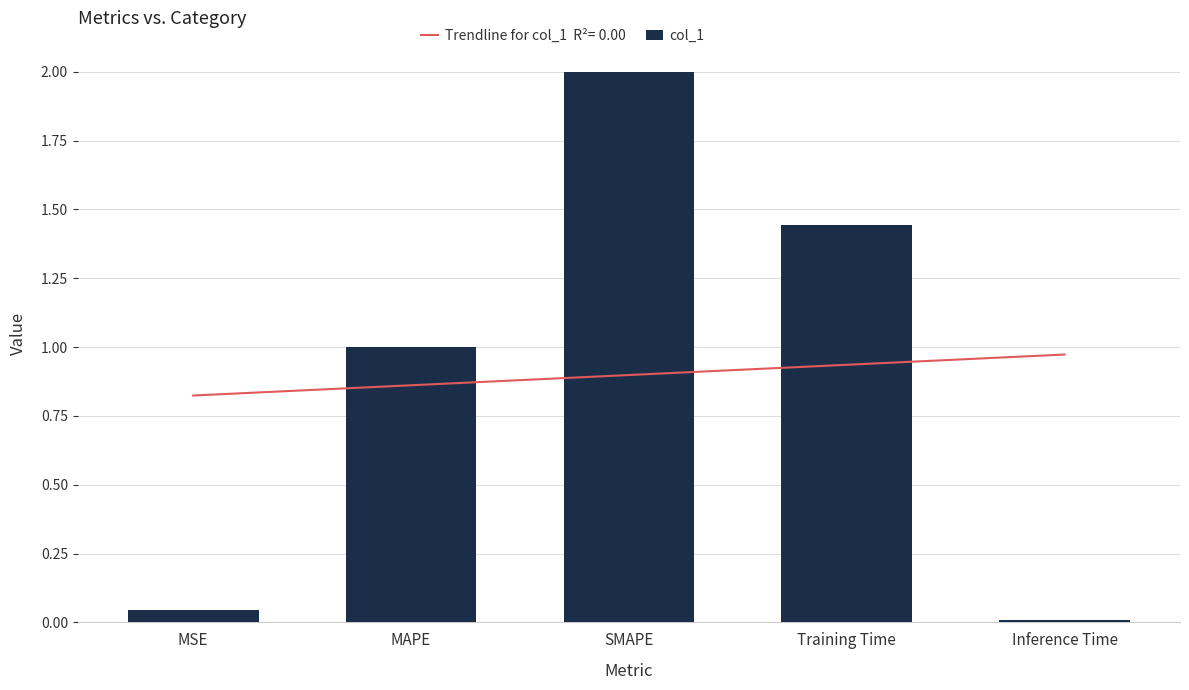

What is the change in value from MSE to SMAPE?

+2.0